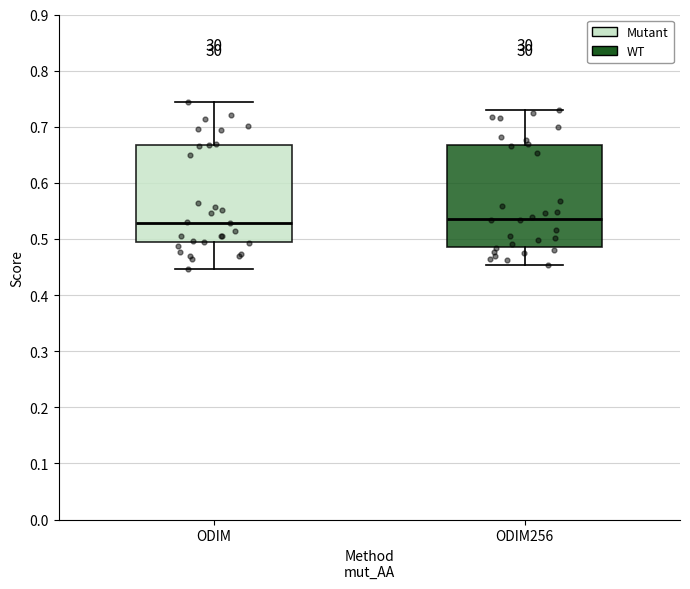

Where does the lower whisker of the box for ODIM end on the y-axis? The values are not printed on the chart, so give them approximately, as read against the axis.

0.45